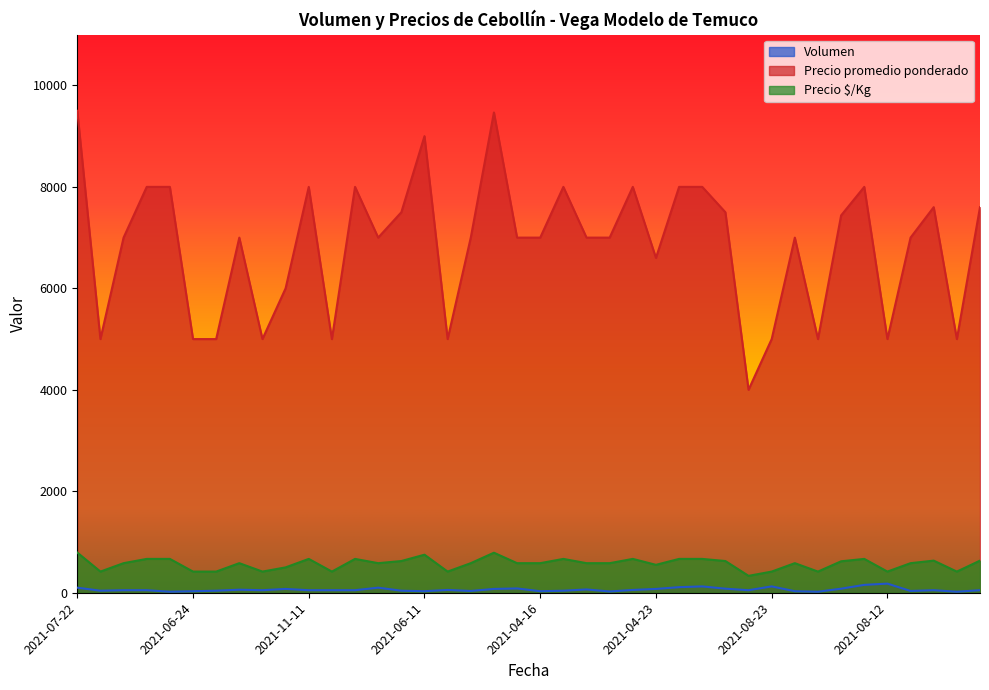

Where is the first local maximum for Precio promedio ponderado?

2021-08-16